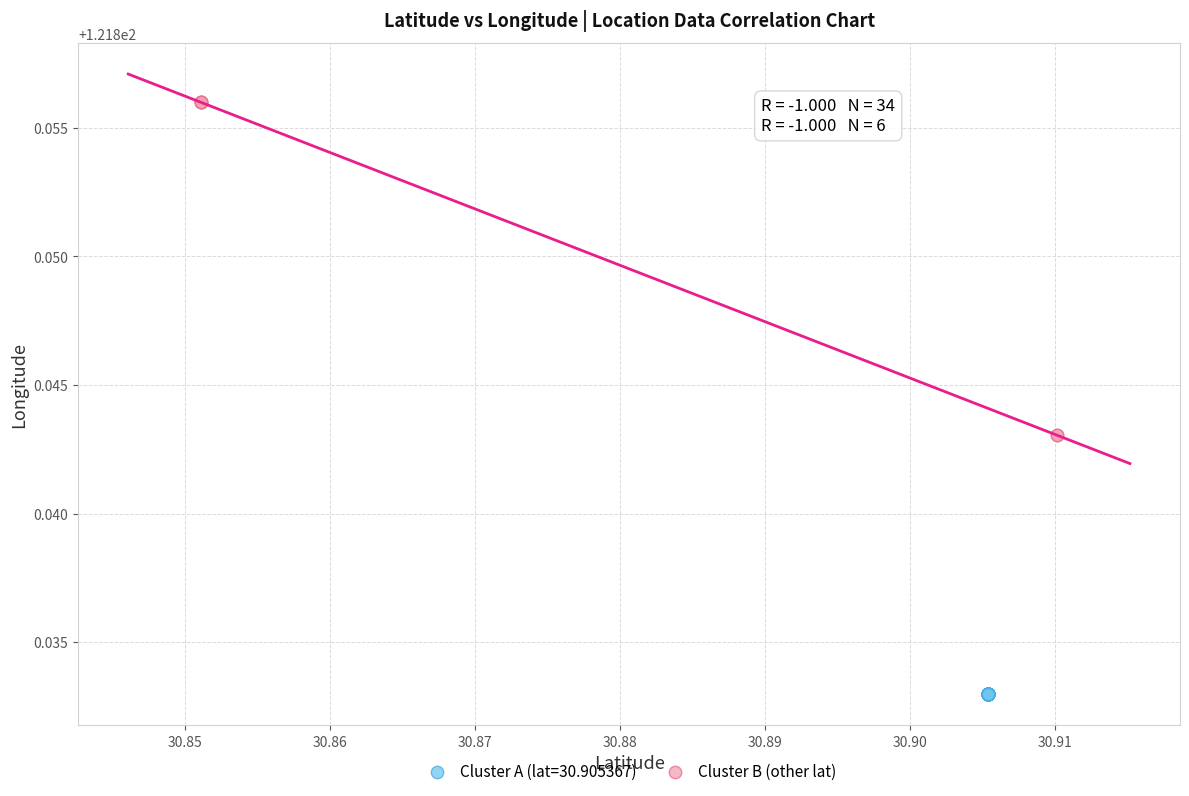

Which series contains the highest Y value?

Cluster B (other lat)